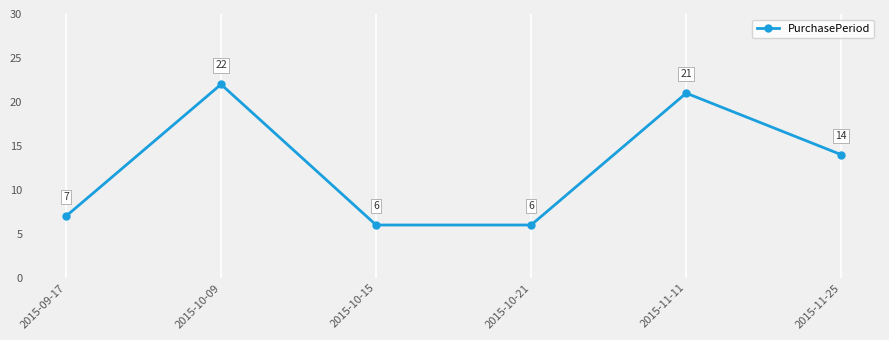

Between 2015-11-11 and 2015-10-21, which is larger?

2015-11-11